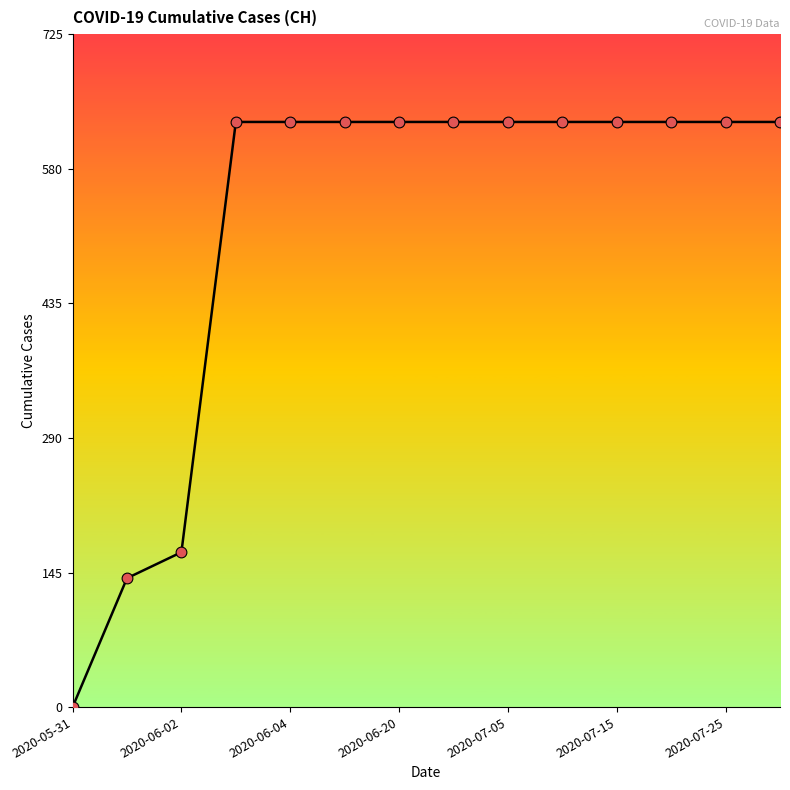

What is the difference between the maximum and minimum values?

631